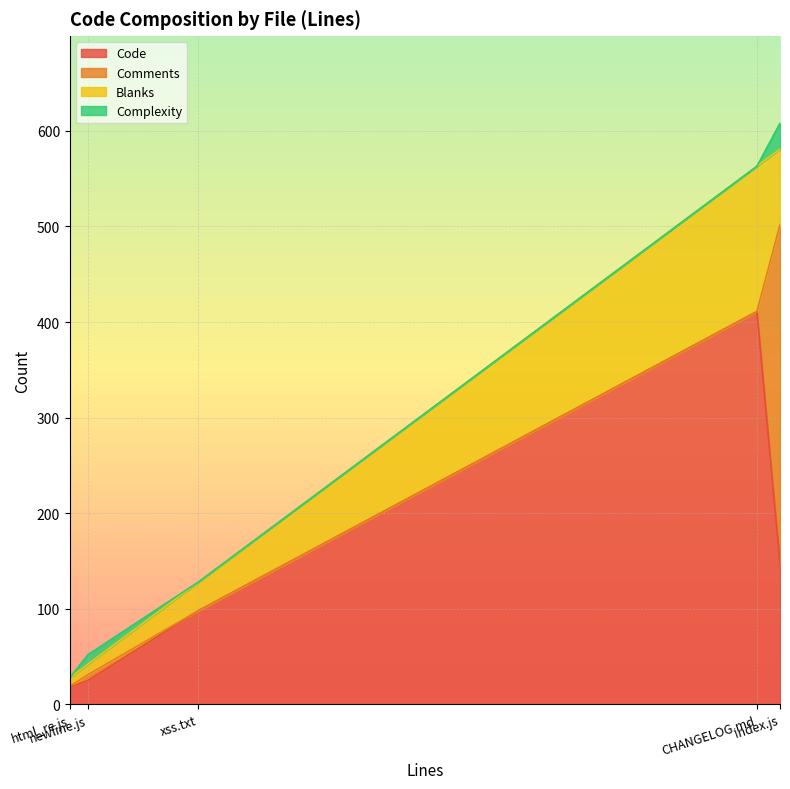

Which series has the largest total across all categories?

Code